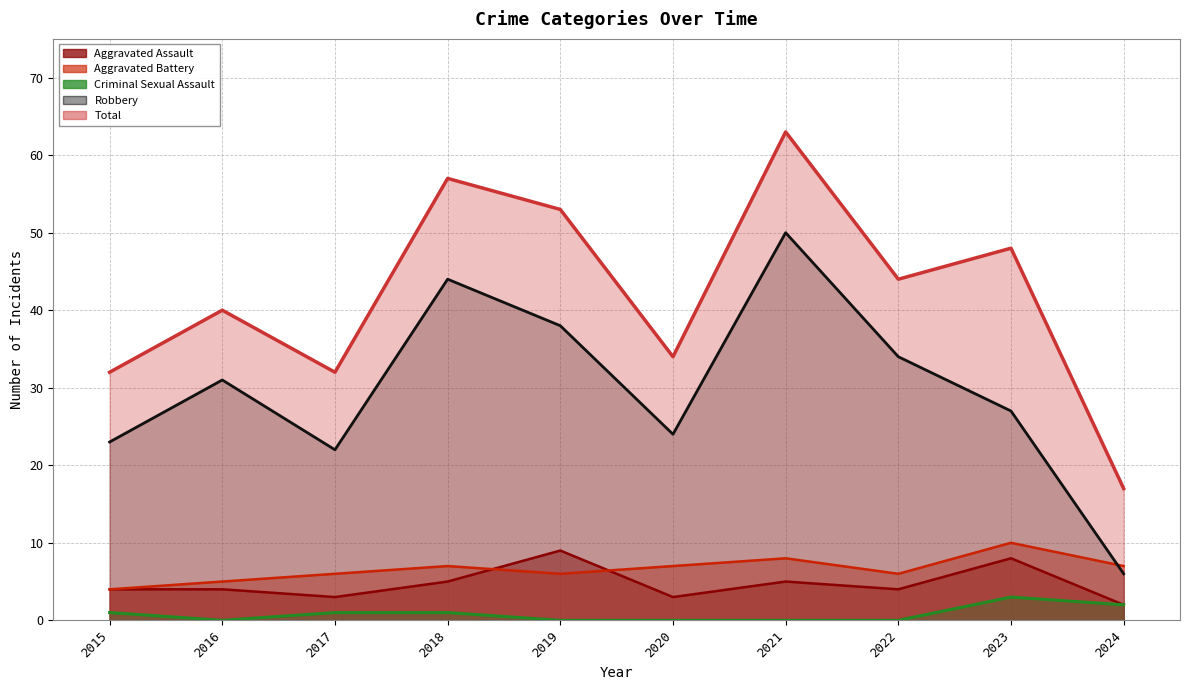

What is the sum of all Aggravated Assault values?

47